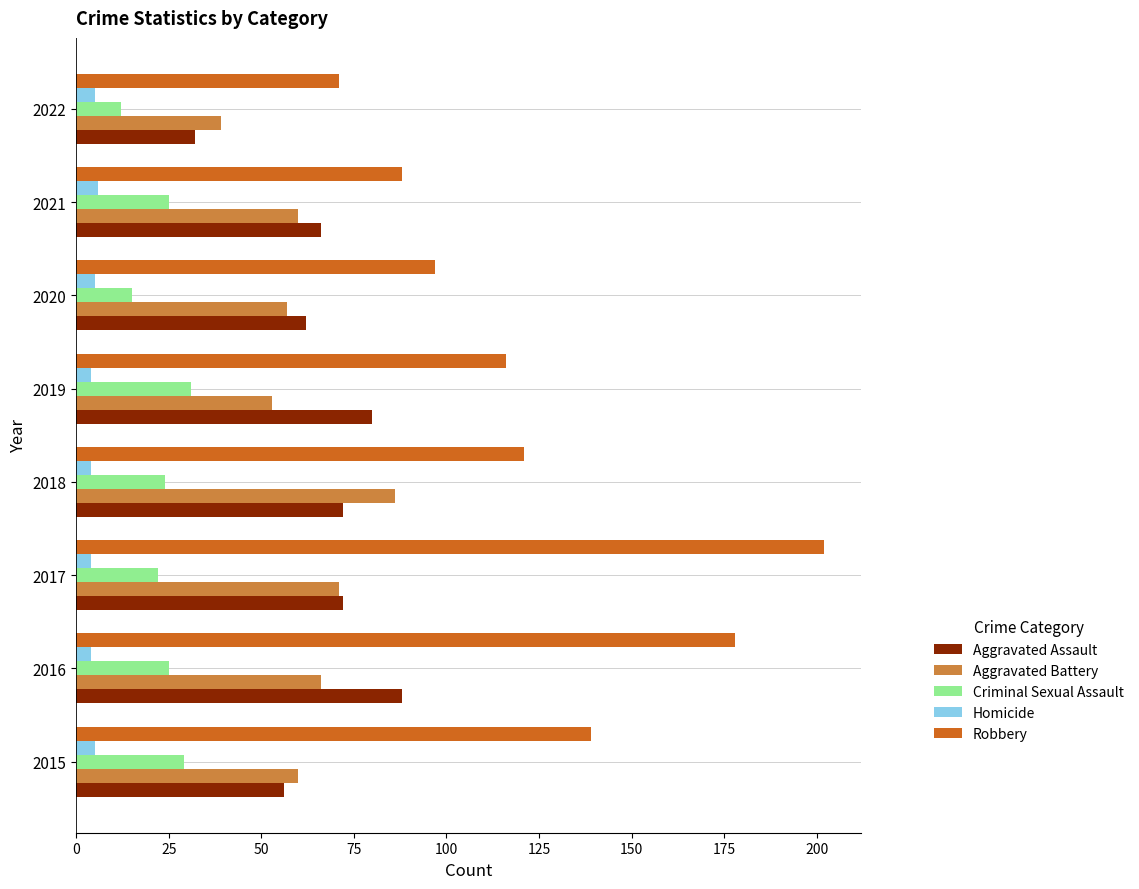

How many data points in Criminal Sexual Assault are less than 25?

4